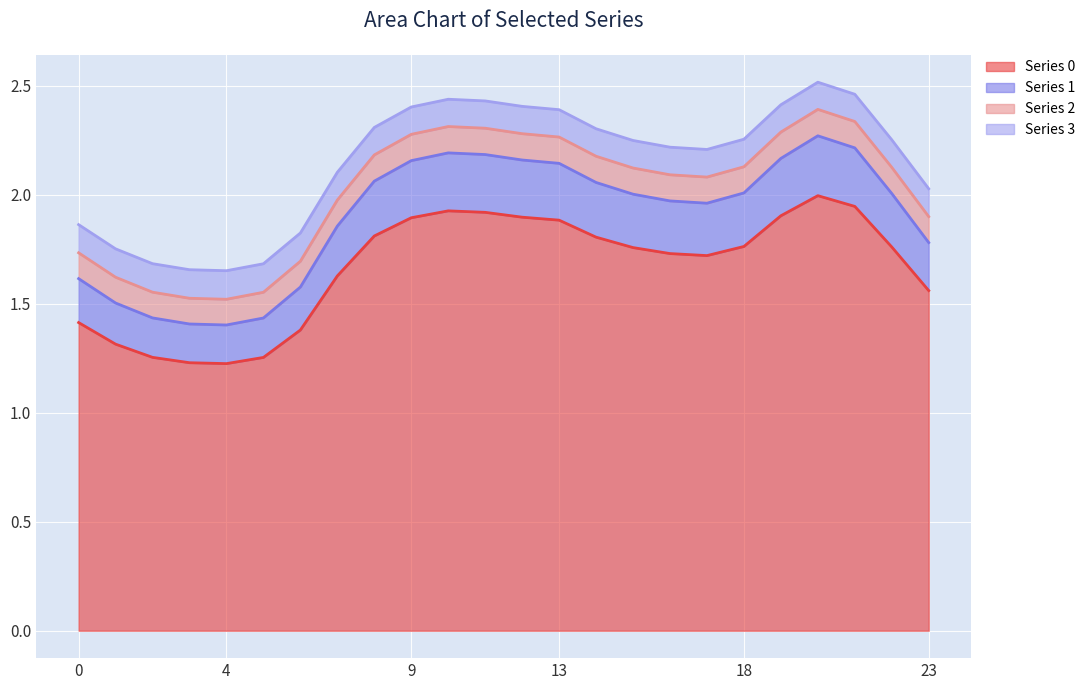

What is the maximum value for Series 0?

2.0